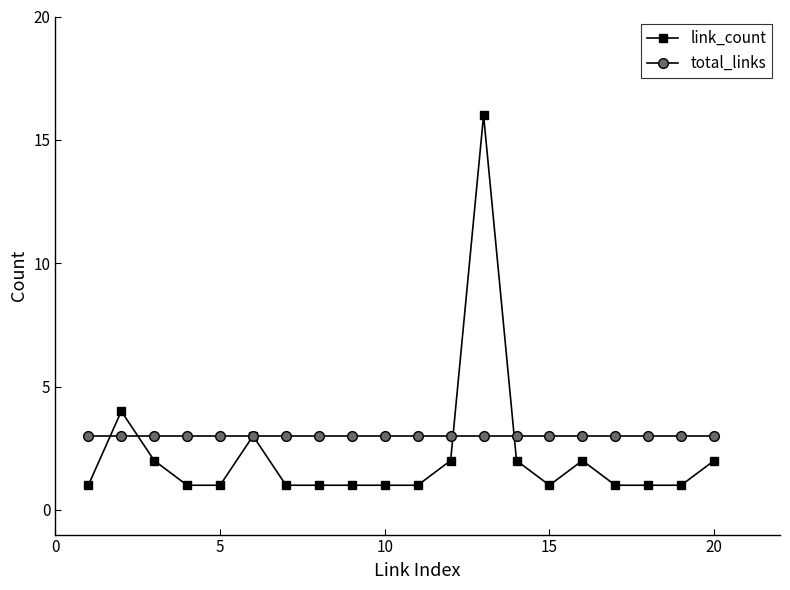

True or false: link_count has more than 0 interior local peaks.

True